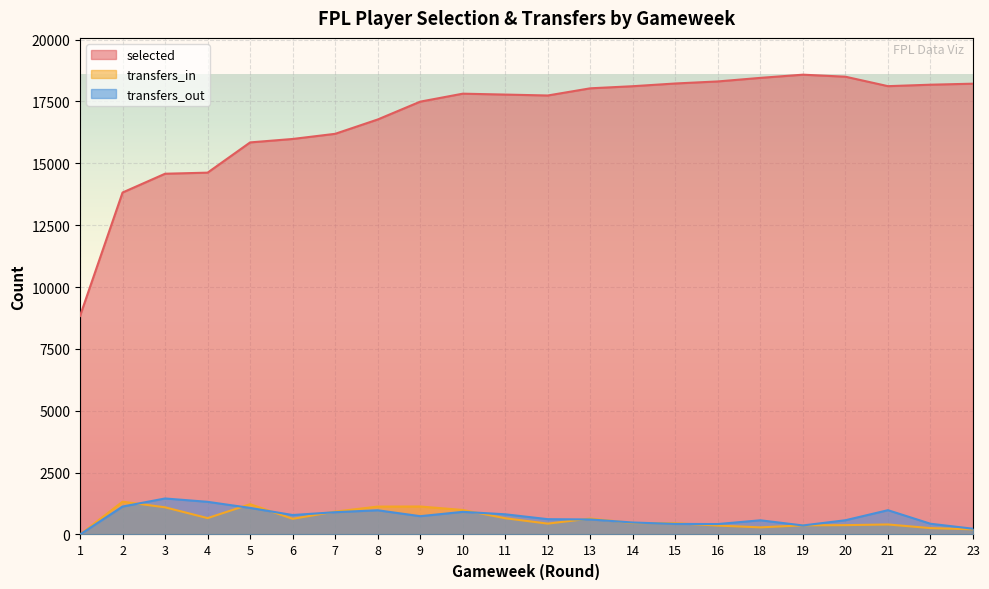

At which category does selected reach its first local peak?

10